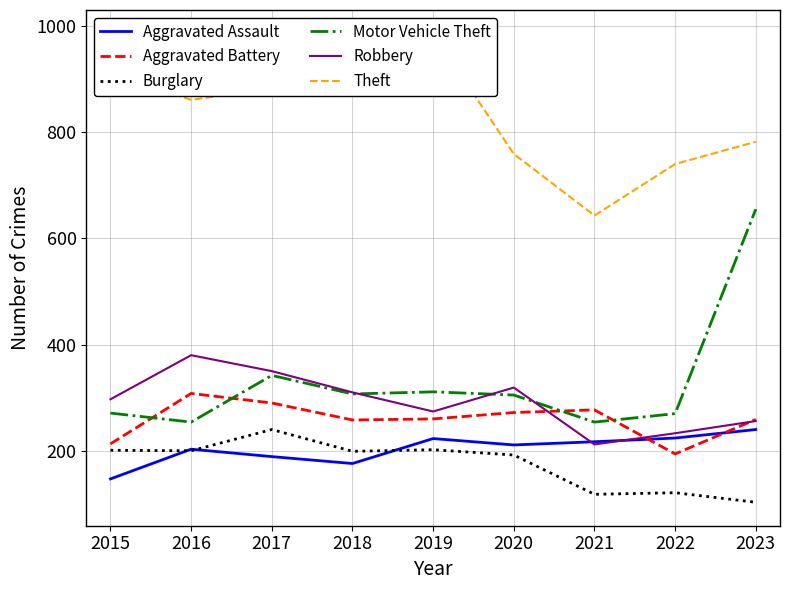

The Robbery series shows 507 at 2015. True or false?

False